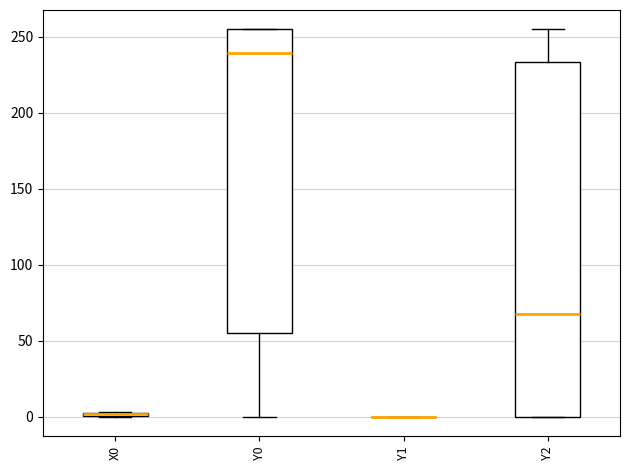

Reading left to right, read every box against the y-axis: the position of its median line, the range the box covers, and the ends of its whiskers. The values are not printed on the chart, so give them approximately, as read against the axis.

X0: box collapsed to a line at 0, whiskers 0 to 5
Y0: median 240, box 55 to 255, whiskers 0 to 255
Y1: box collapsed to a line at 0, whiskers 0 to 0
Y2: median 70, box 0 to 235, whiskers 0 to 255